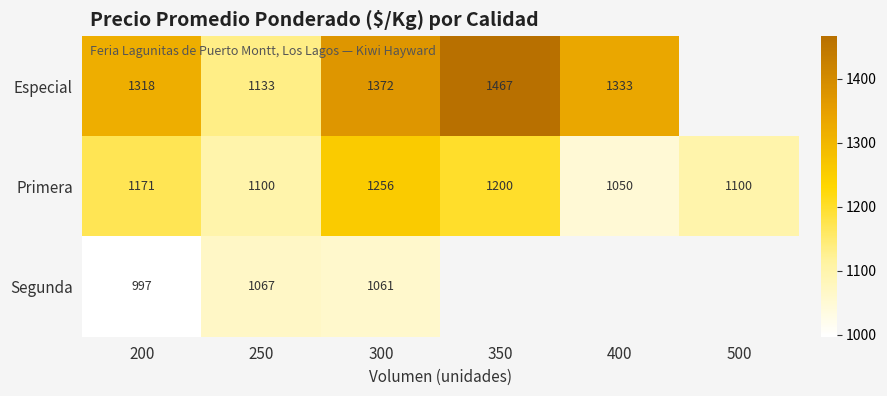

What is the minimum value shown in the chart?

997.0